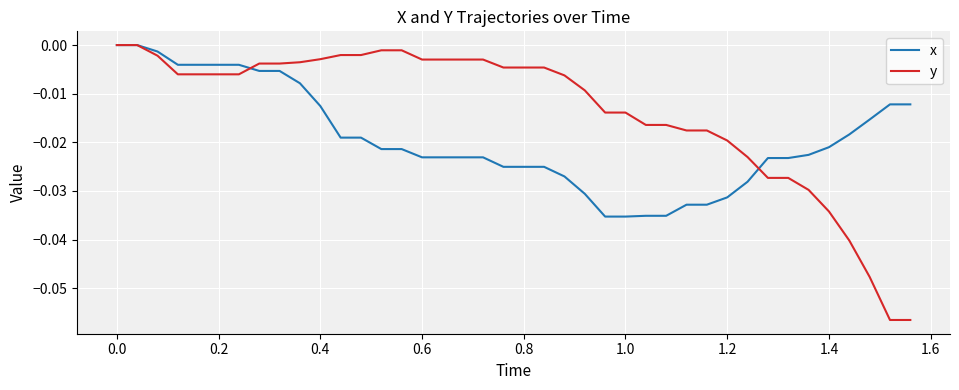

Which series has the largest total across all categories?

y